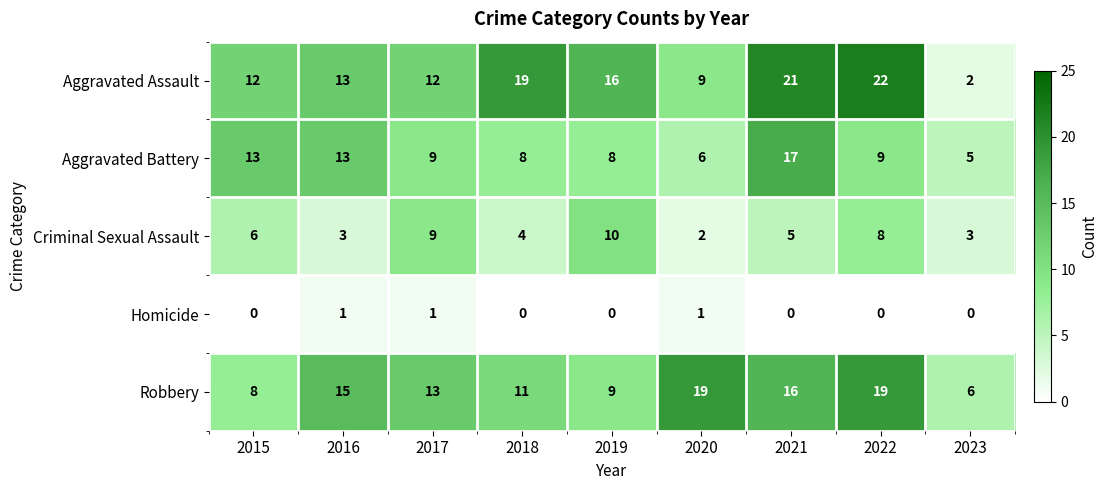

What is the lowest value of the Robbery series?

6